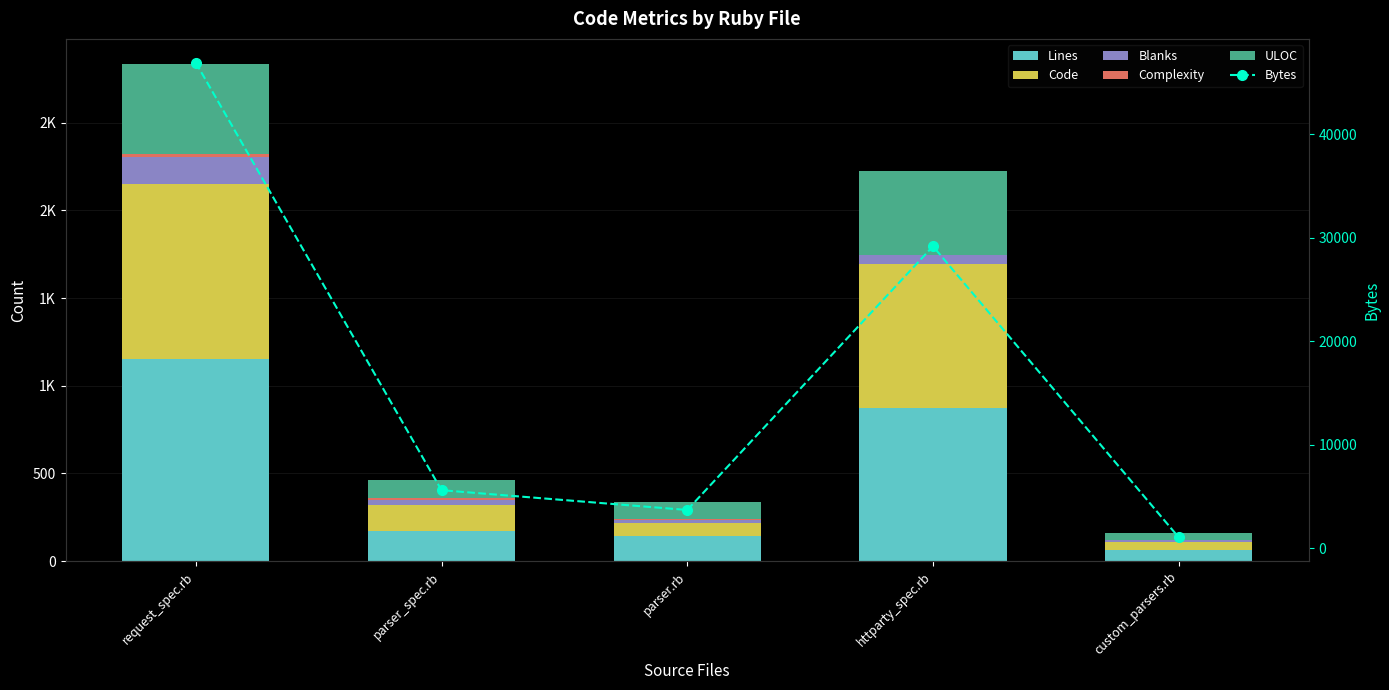

Is it true that Bytes equals 46935 at request_spec.rb?

True